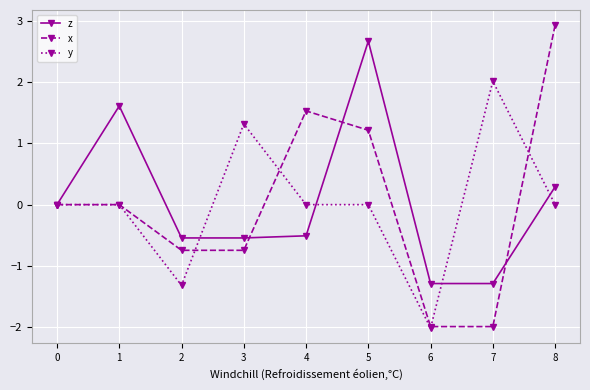

What is the difference between the maximum and minimum values in the x series?

4.9